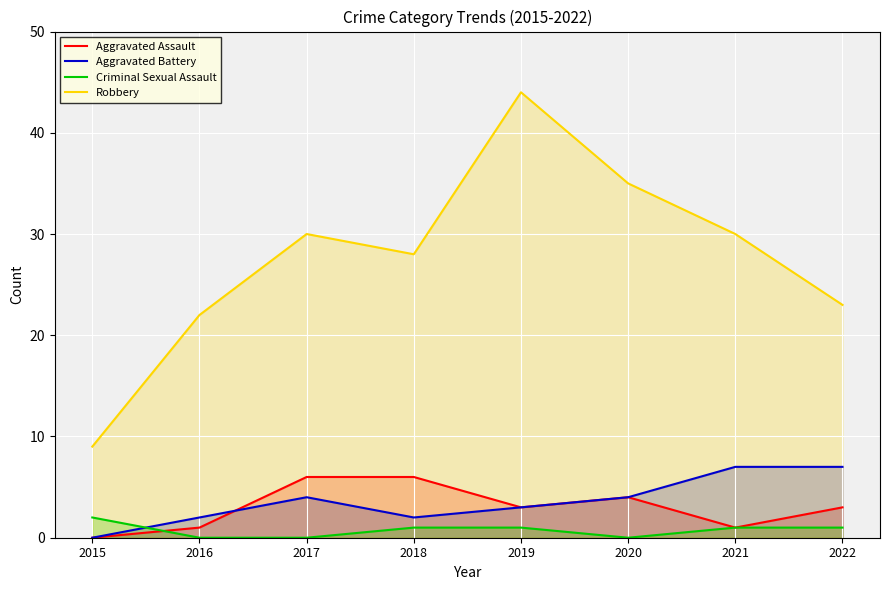

Rank the series by their maximum value, from lowest to highest.

Criminal Sexual Assault, Aggravated Assault, Aggravated Battery, Robbery